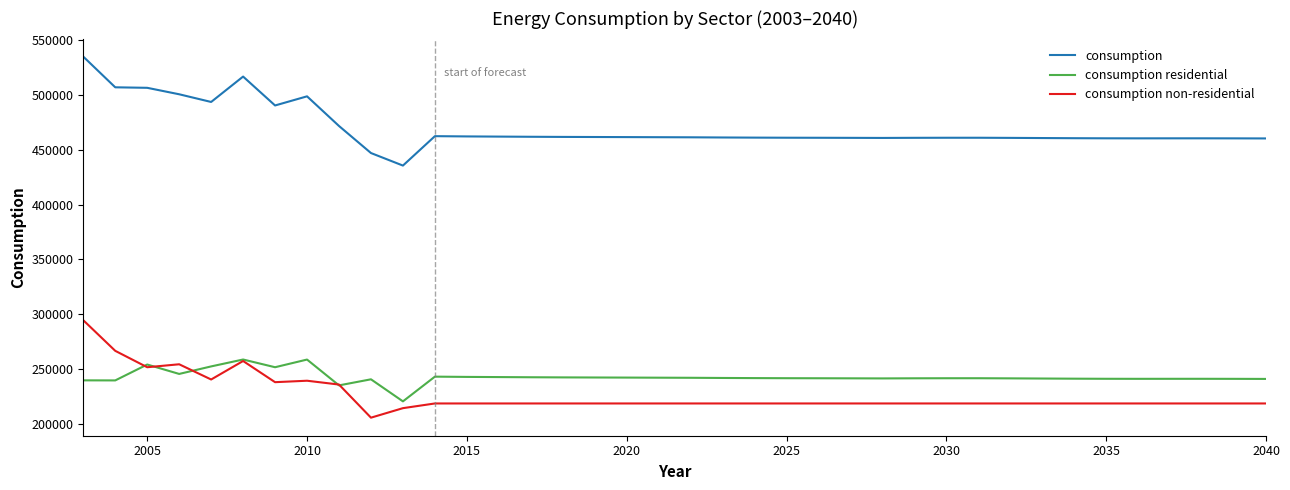

What is the greatest value displayed?

534671